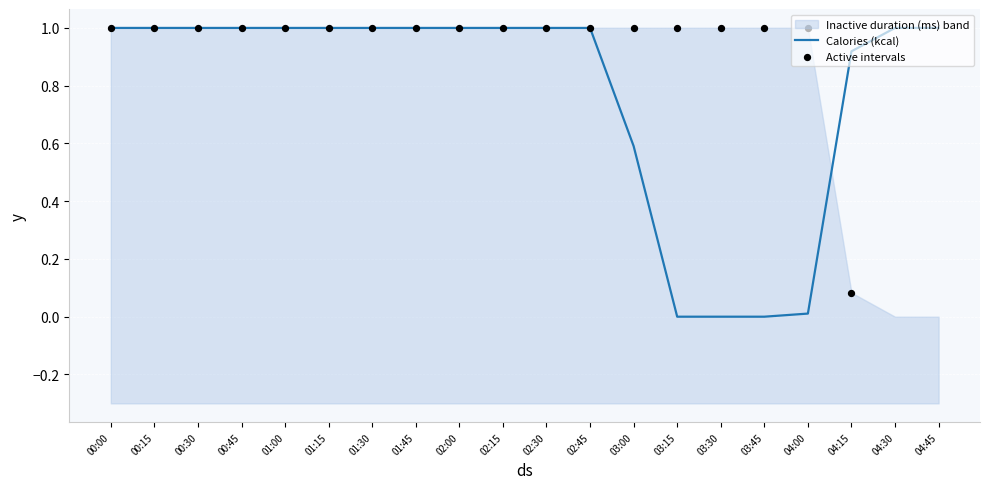

What is the change in value from 01:15 to 03:30?

-1.0